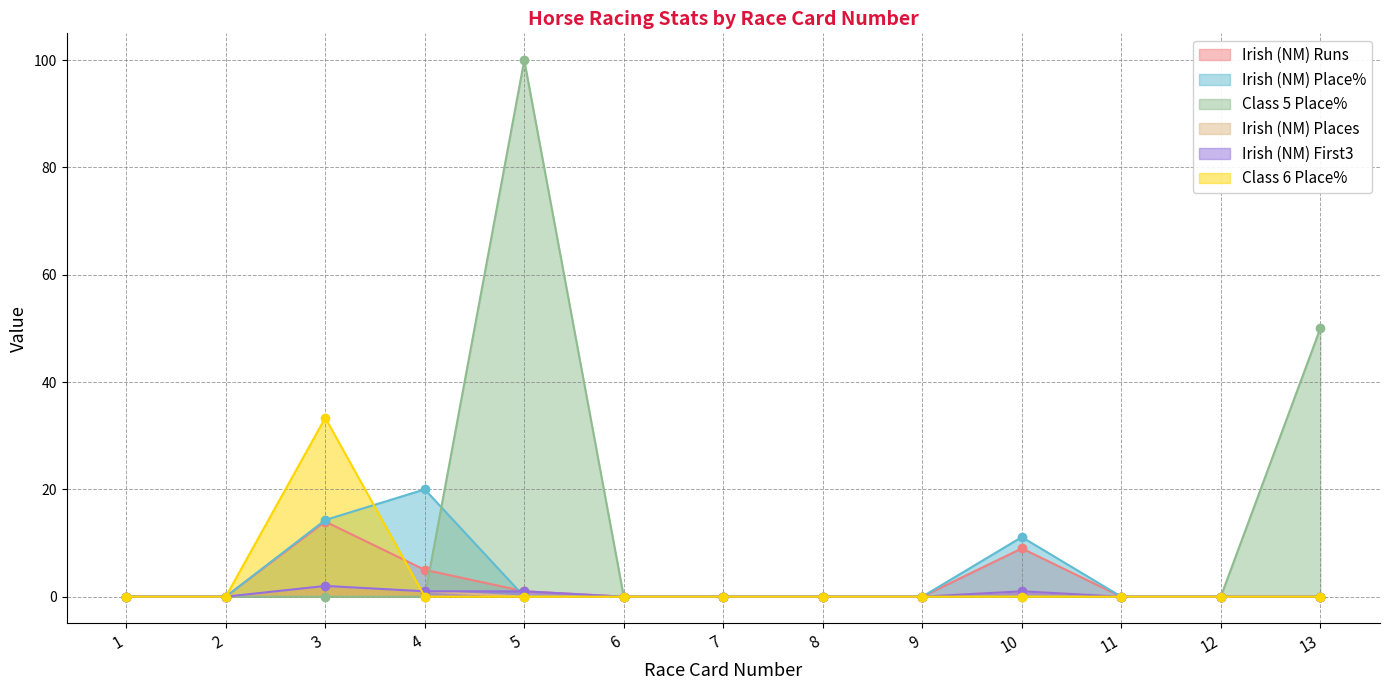

At which label is Irish (NM) Runs closest to 7?

4